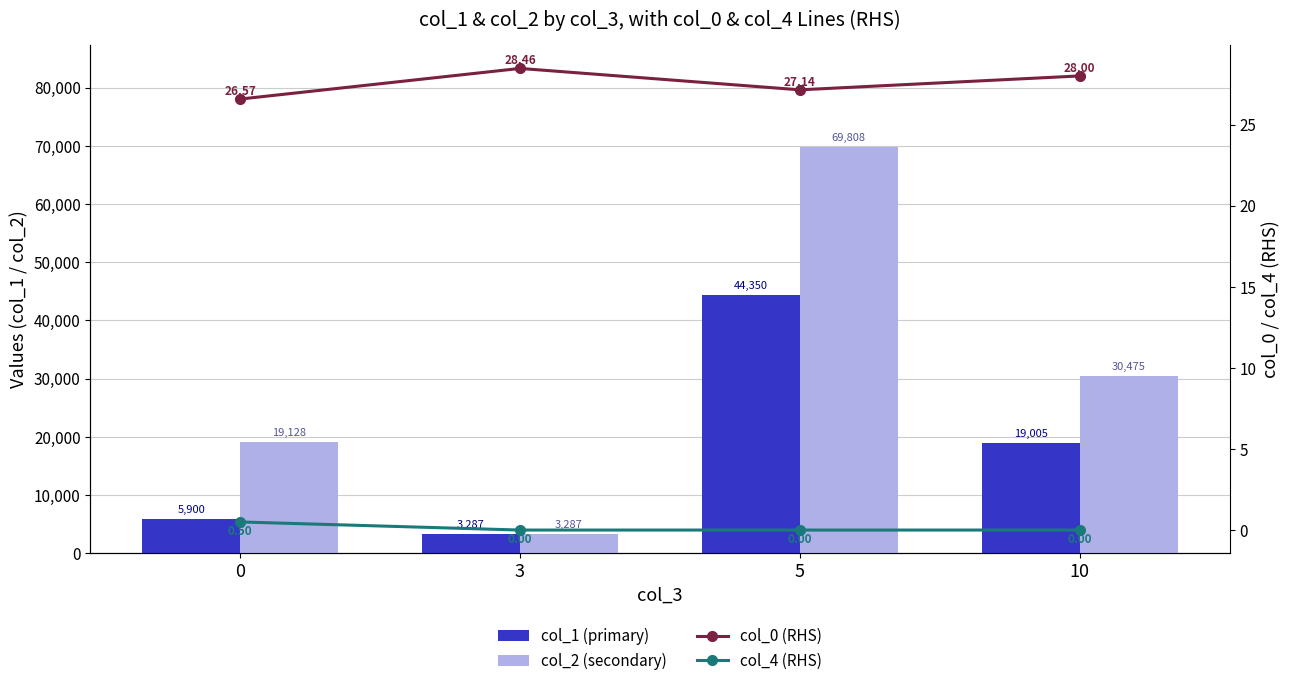

What is the average value of the col_4 (RHS) series?

0.1